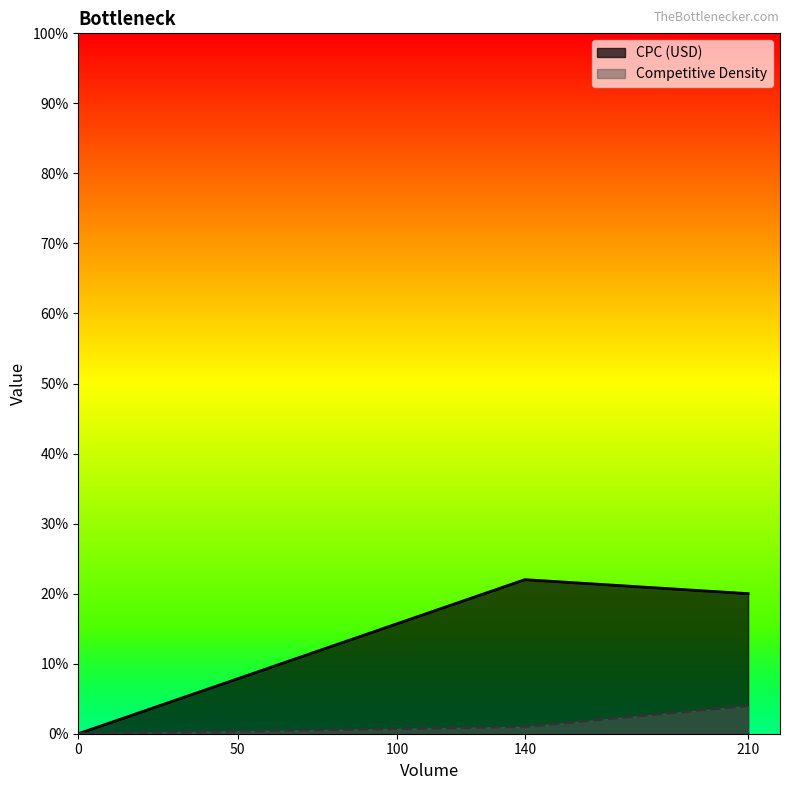

At which category does CPC (USD) reach its first local peak?

140